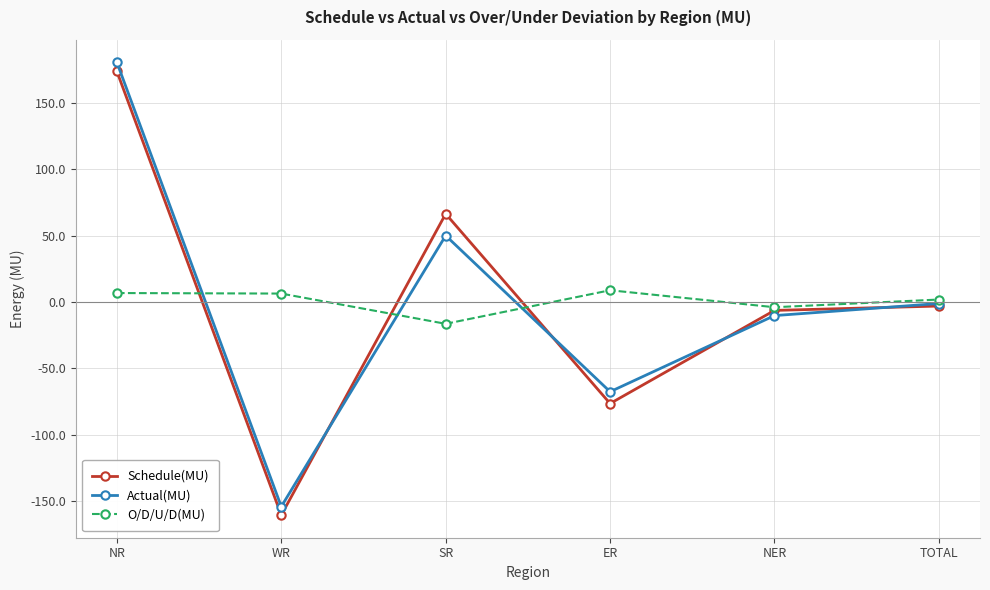

True or false: Actual(MU) has a value of -67.6 at ER.

True